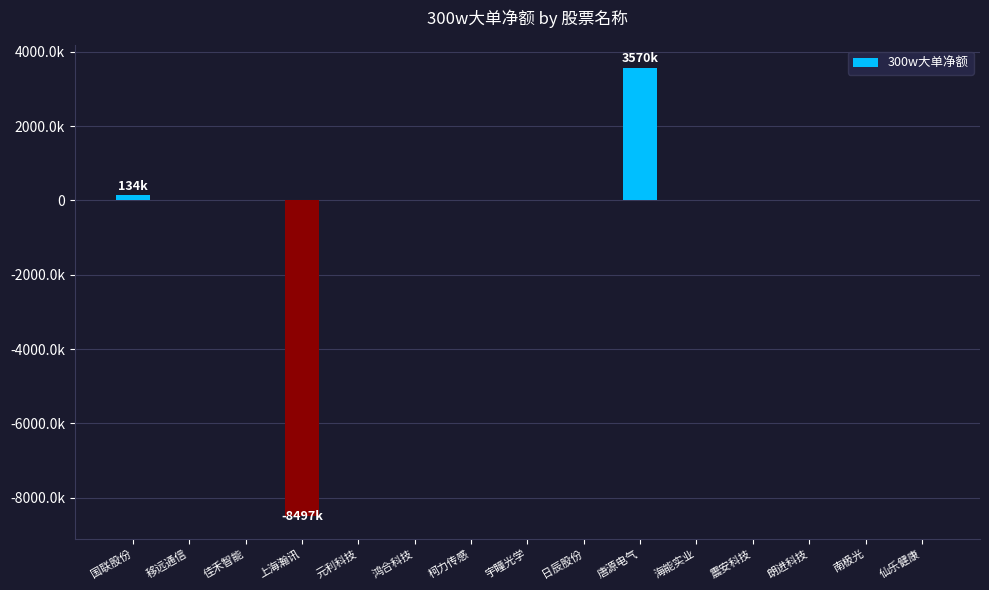

Are the bars horizontal?

No